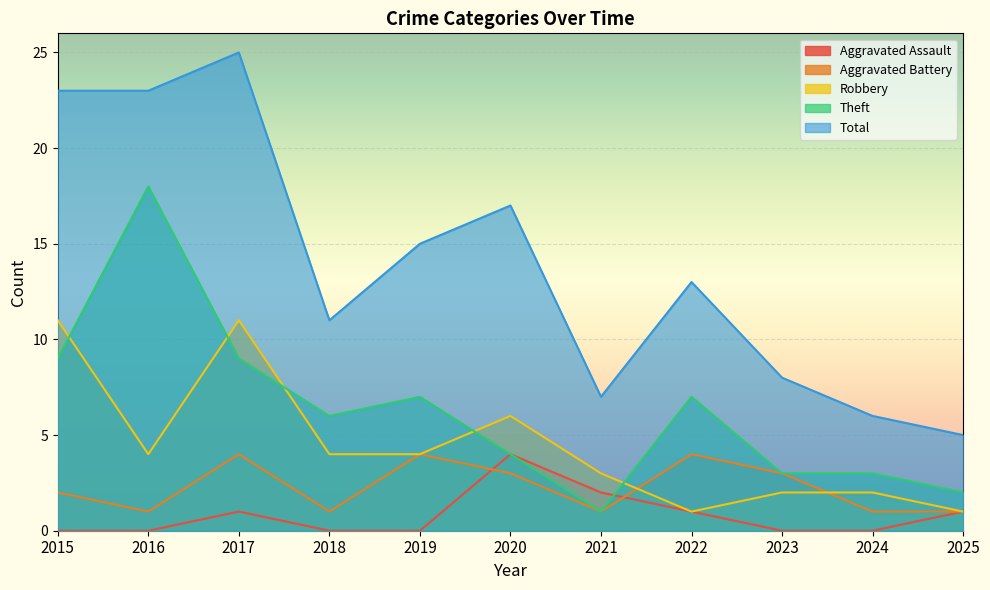

Where is Aggravated Assault nearest to the value 2?

2021